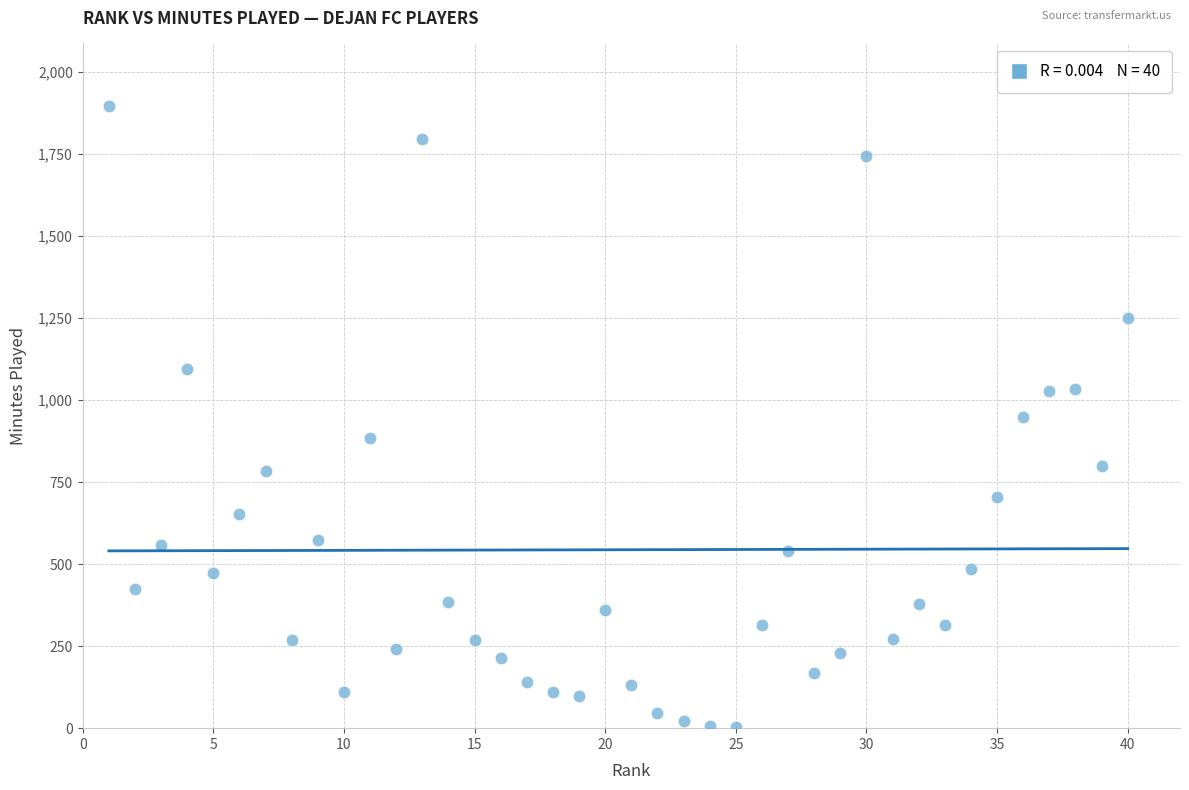

What is the range of Y values (max minus min)?

1894